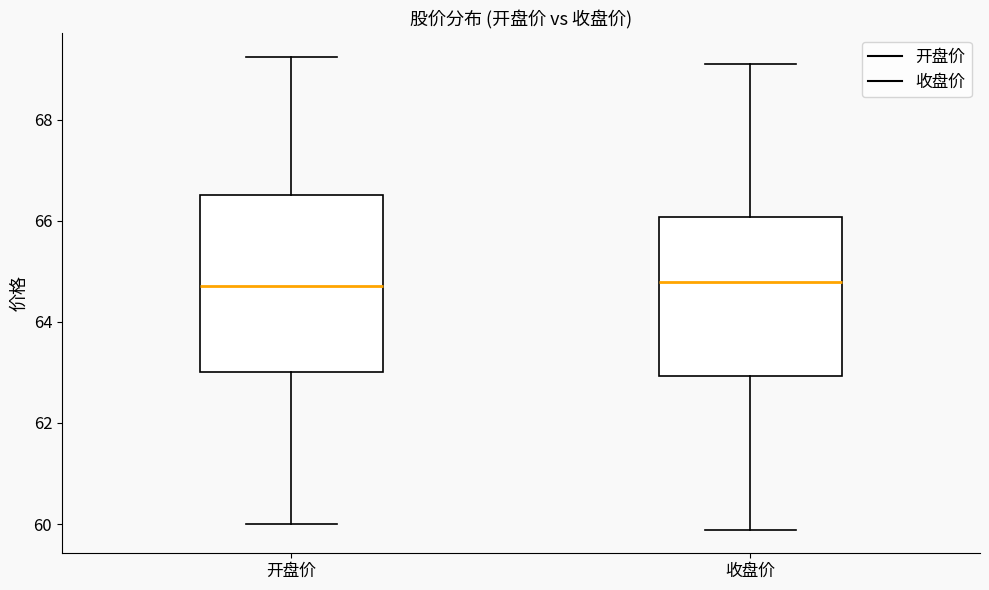

Reading left to right, transcribe this box plot: for each box, give where its median line is, the range the box spans, and where its two whiskers end, as read against the y-axis. The values are not printed on the chart, so give them approximately, as read against the axis.

开盘价: median 64.8, box 63.0 to 66.6, whiskers 60.0 to 69.2
收盘价: median 64.8, box 63.0 to 66.0, whiskers 59.8 to 69.2